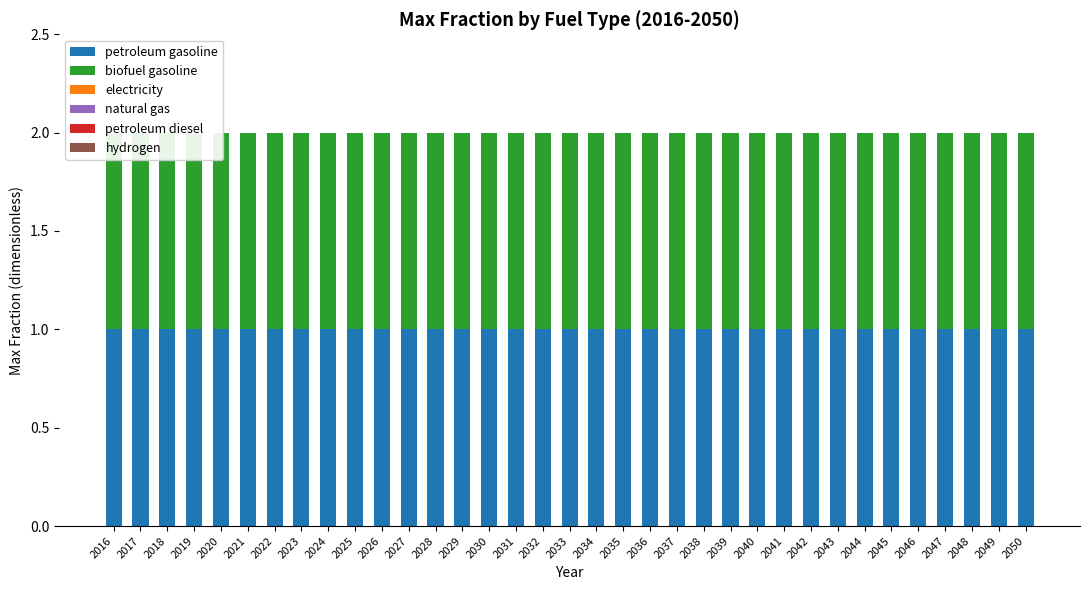

What is the difference between the highest and lowest values at 2023?

1